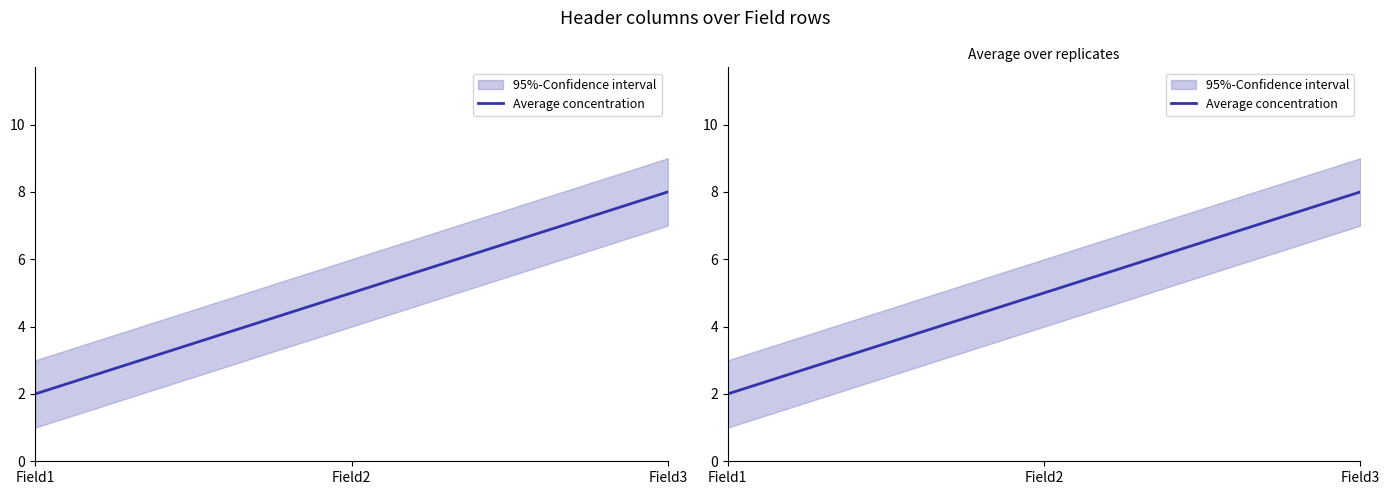

Which has a higher value, Field2 or Field3?

Field3